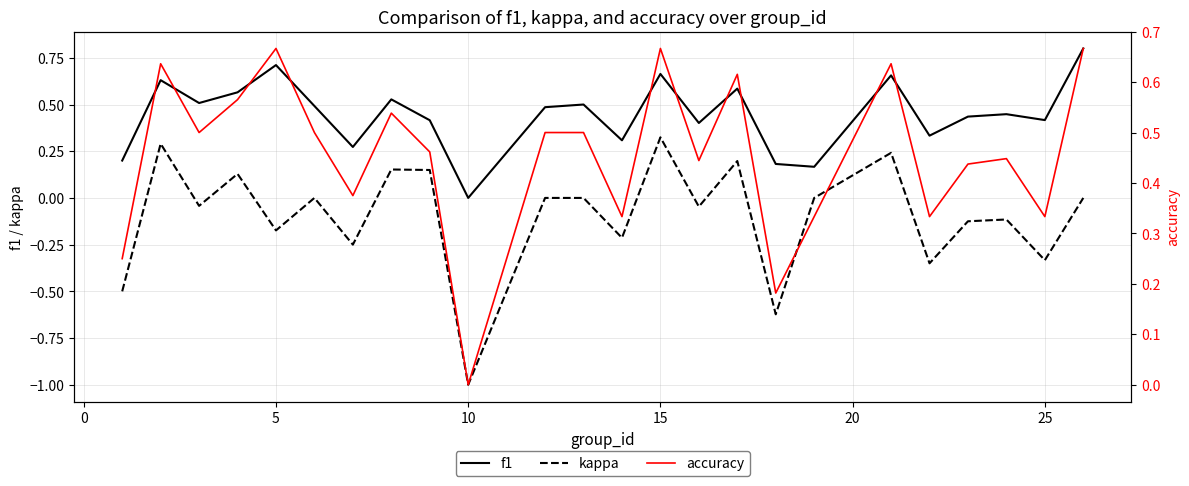

What is the value of the f1 point at the 14th from the left?

0.7